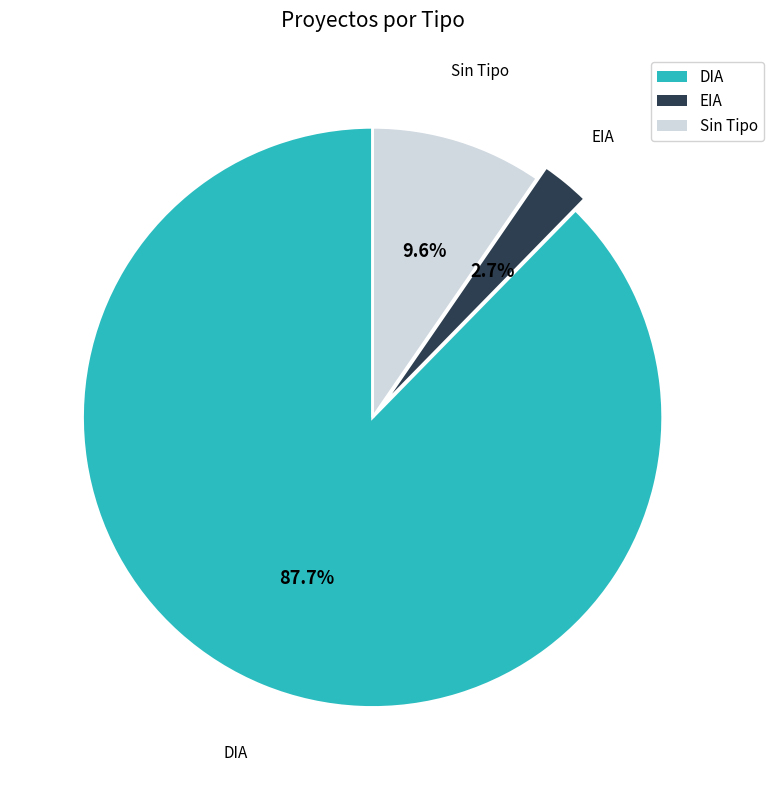

Which has a higher value, DIA or EIA?

DIA